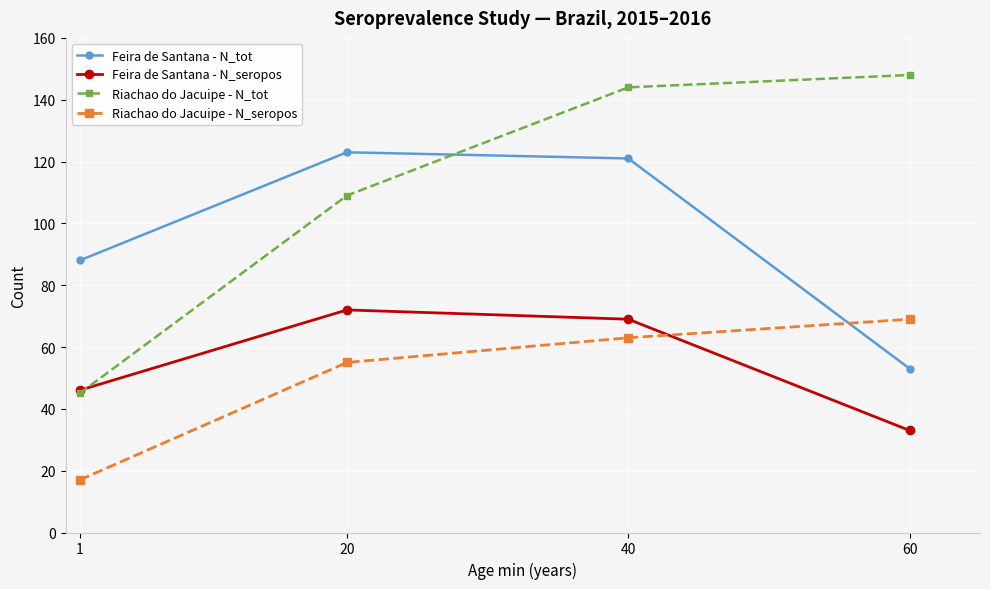

Is the value of Feira de Santana - N_tot at 20 greater than the value of Riachao do Jacuipe - N_seropos at 60?

Yes